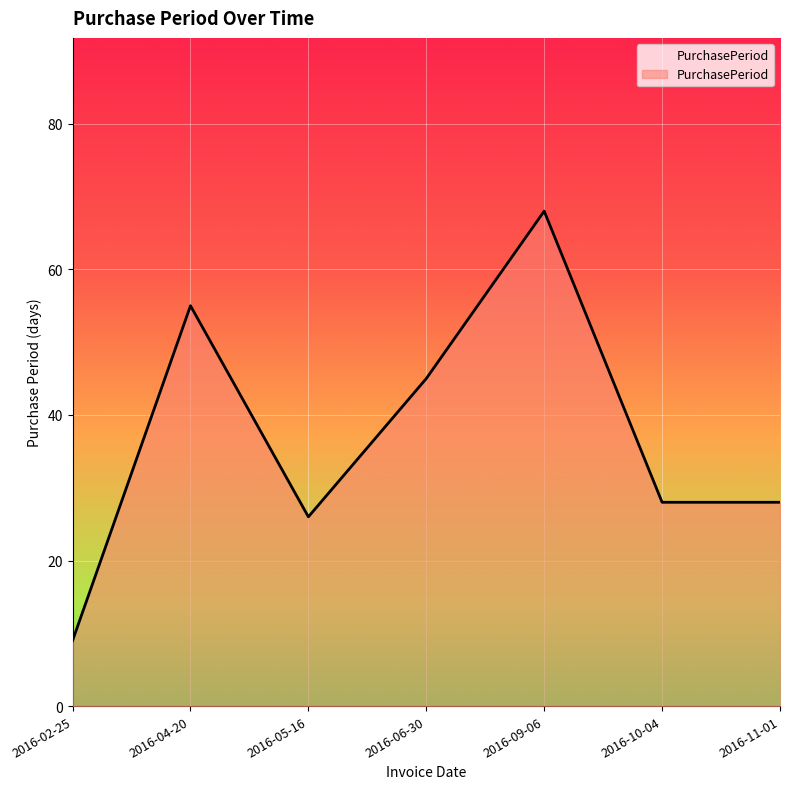

What position from the right is 2016-02-25?

7